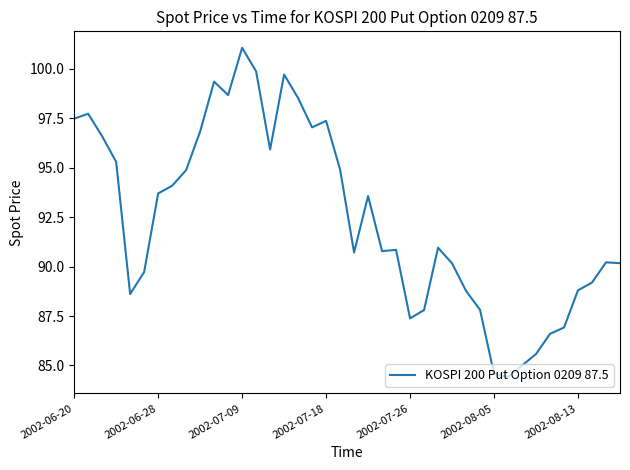

What is the difference between the maximum and minimum values?

16.6